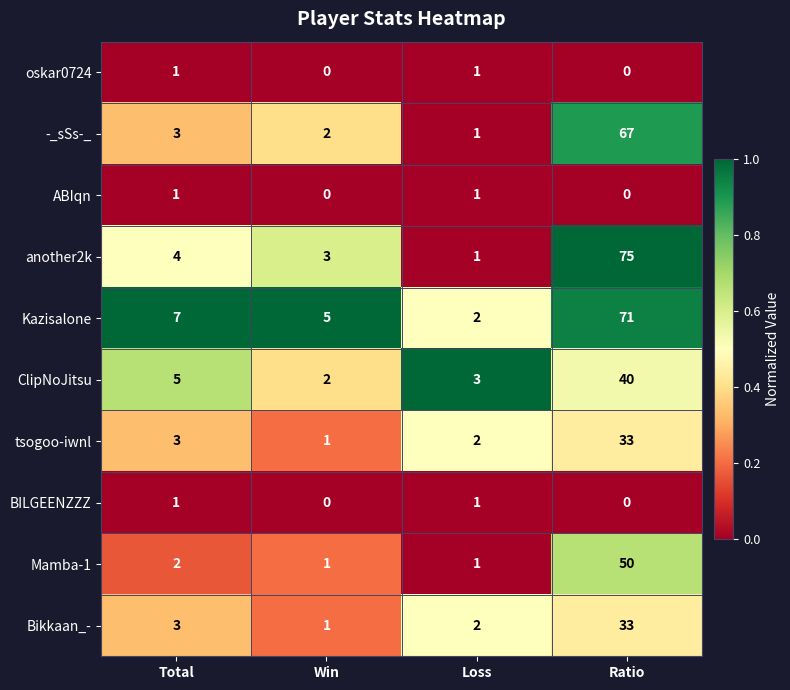

Count the number of data series in this chart.

10